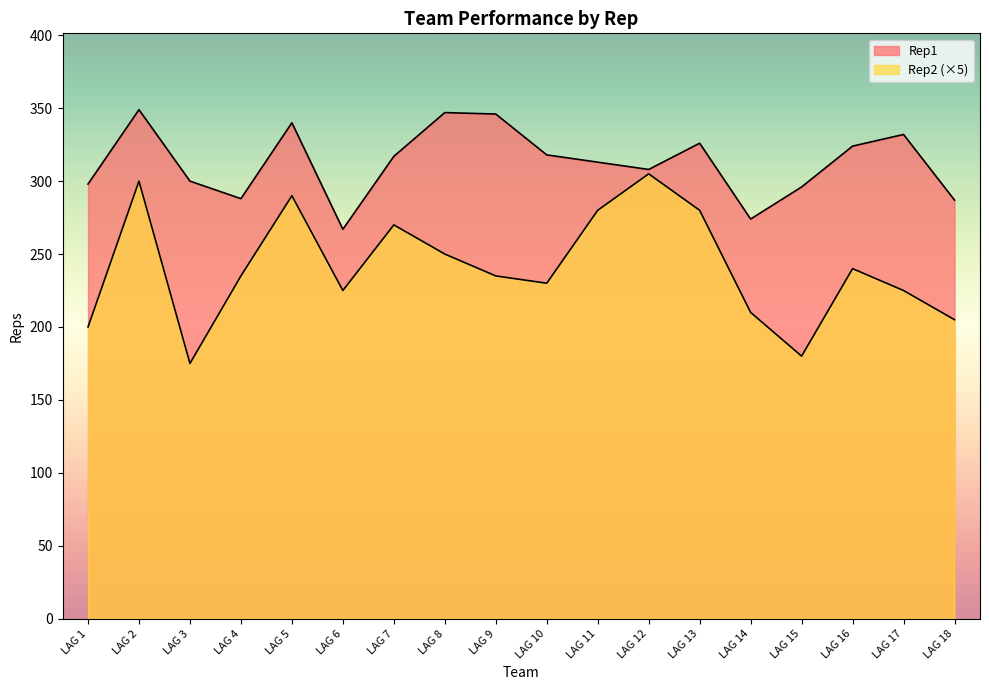

What is the minimum value for Rep2?

175